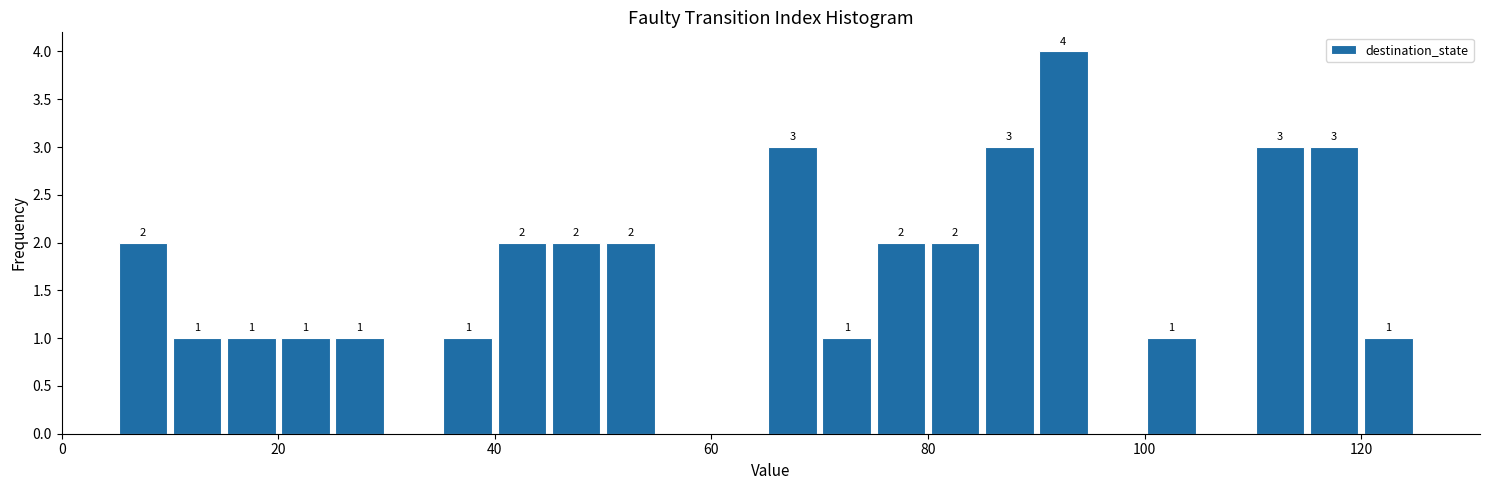

Around what value on the x-axis is the tallest bar? Give the approximate position of its centre, as read against the axis.

92